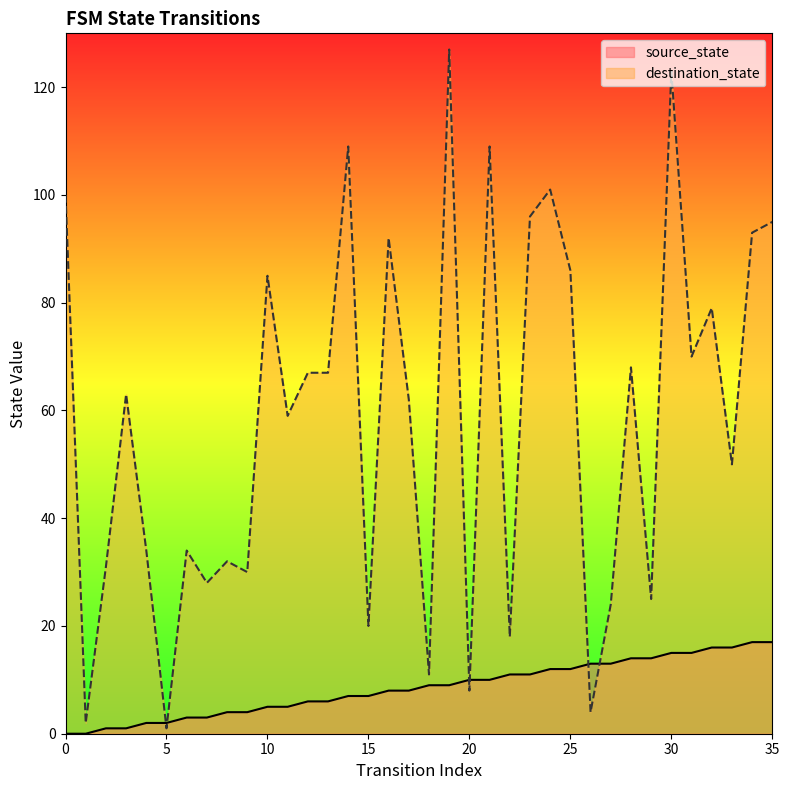

The destination_state series shows 67 at 13. True or false?

True